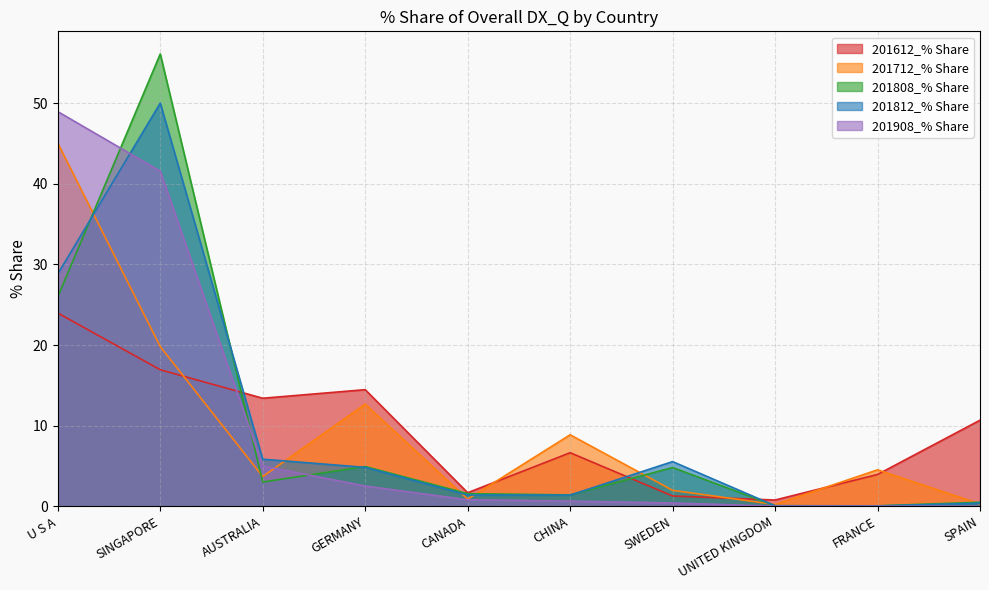

What is the average value of the 201612_% Share series?

9.4